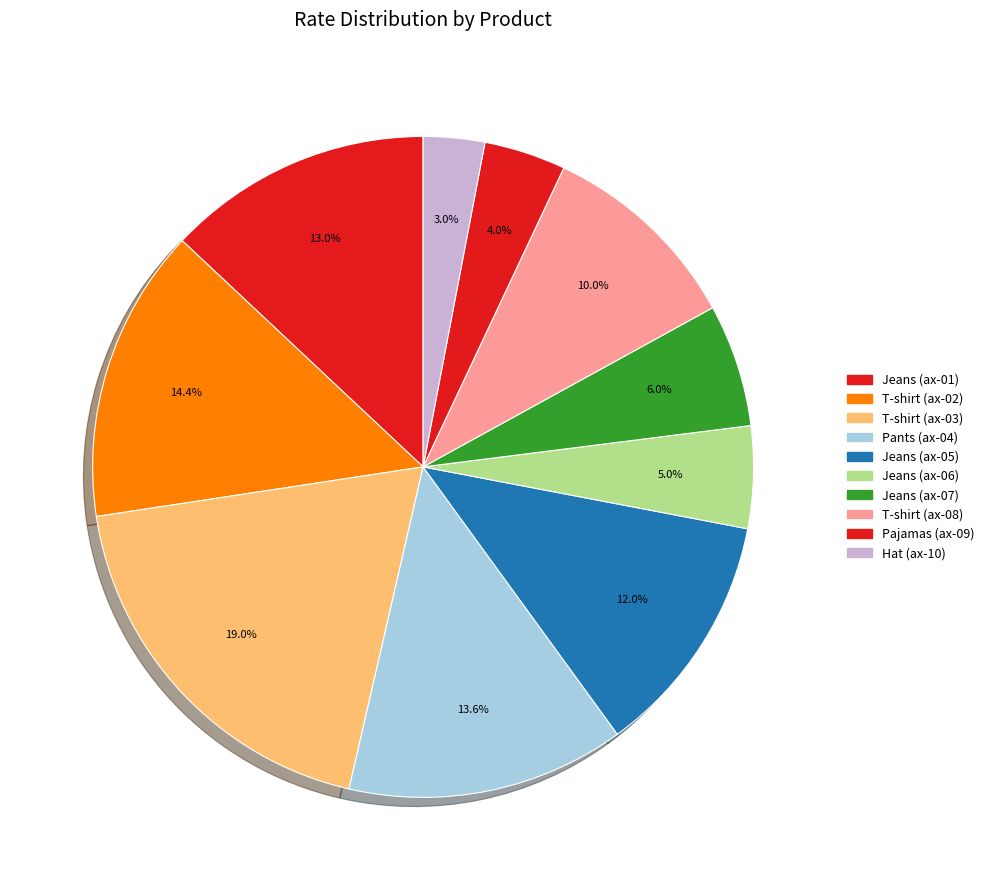

How many slices are in this pie chart?

10